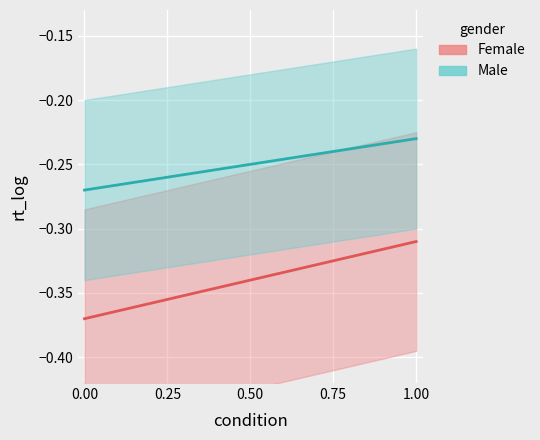

What is the label of the 5th point from the left?

1.00